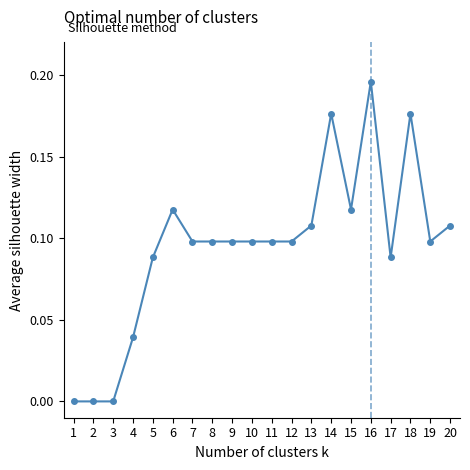

Which has a higher value, 2 or 15?

15